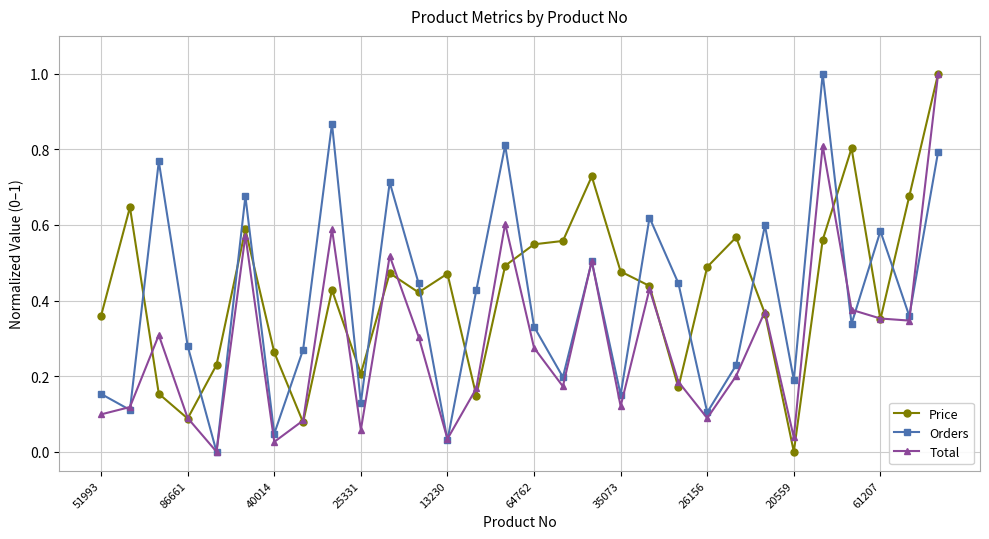

What is the maximum value for Price?

1.0